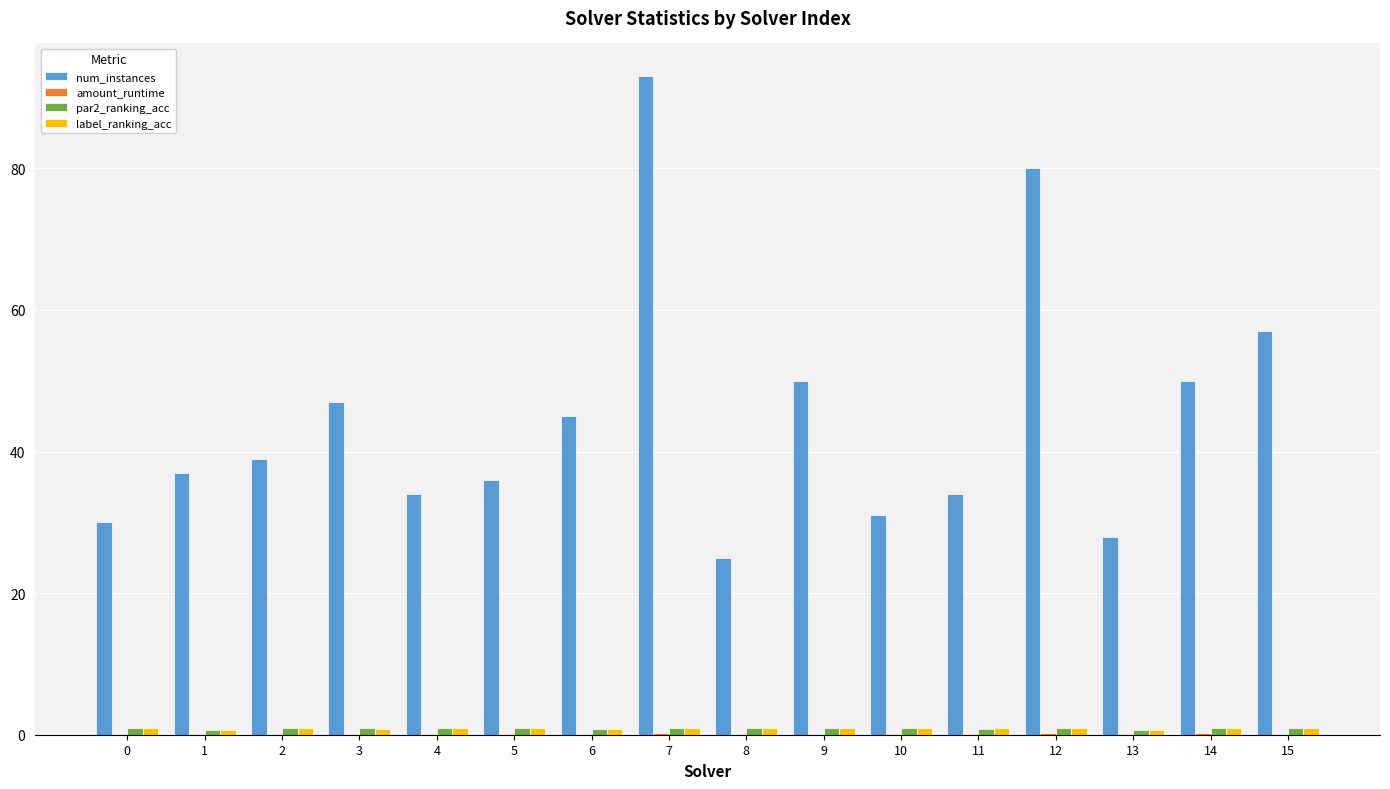

Between 5 and 15, which series saw the biggest shift?

num_instances